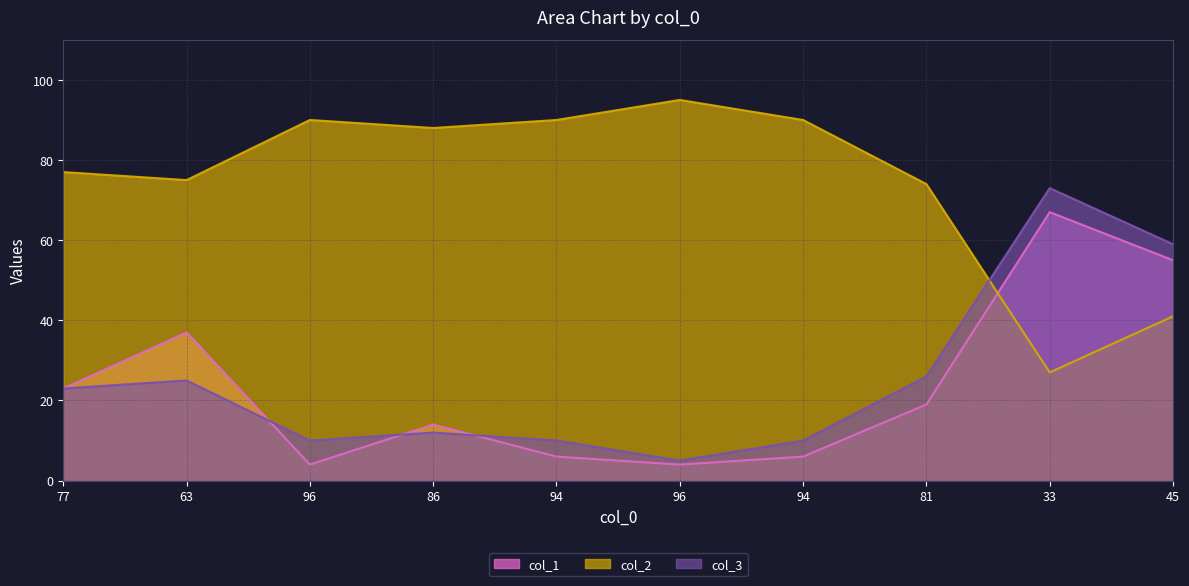

Is it true that col_1 equals 3 at 94?

False